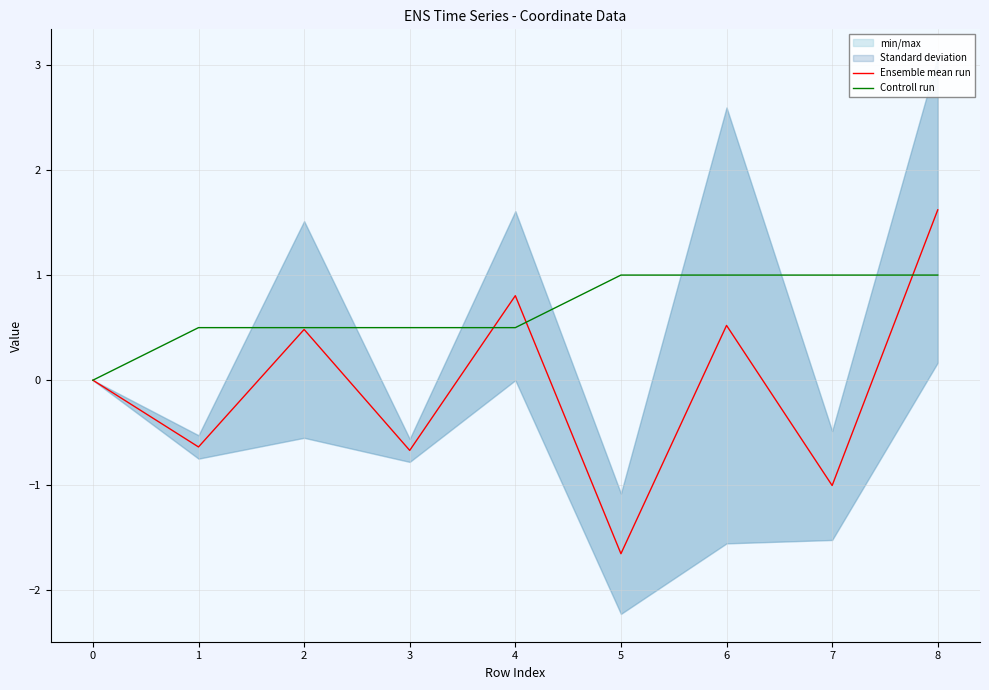

What is the average value of the Ensemble mean run series?

-0.1